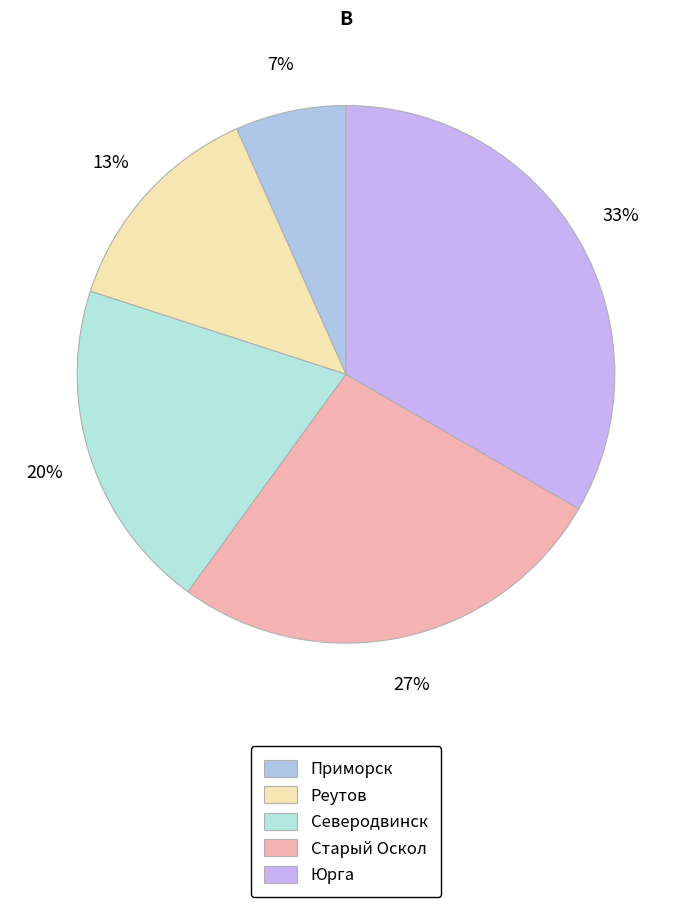

What is the largest slice in the pie chart?

Юрга